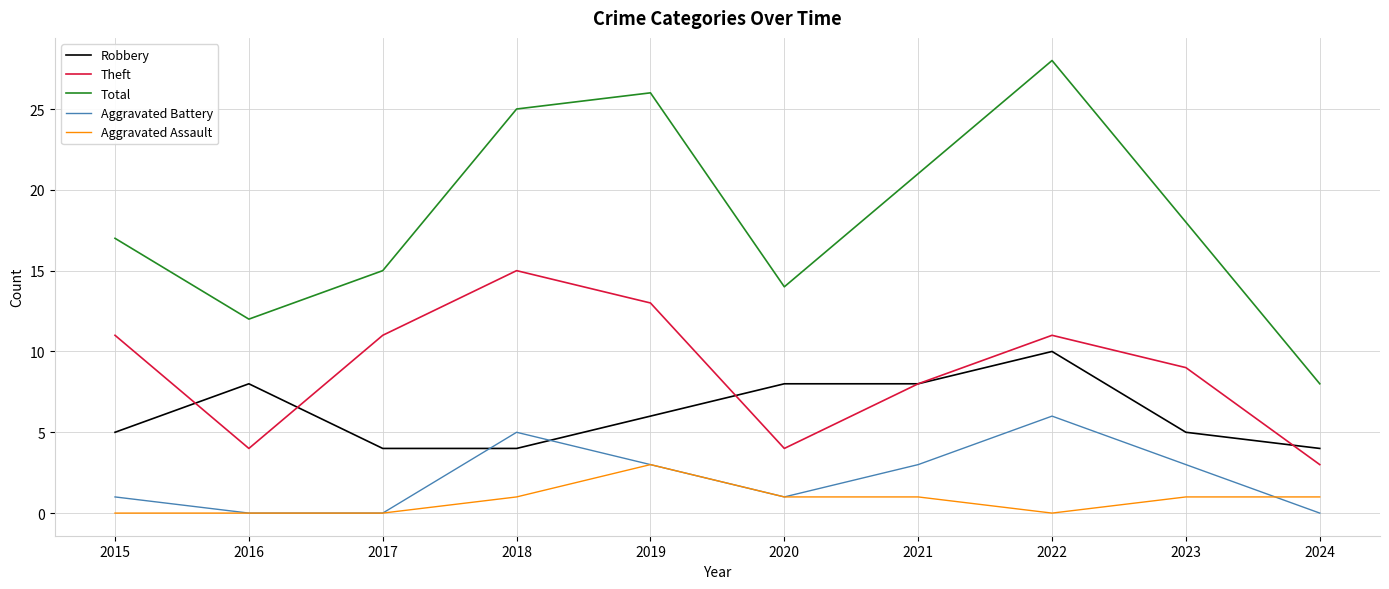

The value of Aggravated Battery at 2024 is 3. True or false?

False